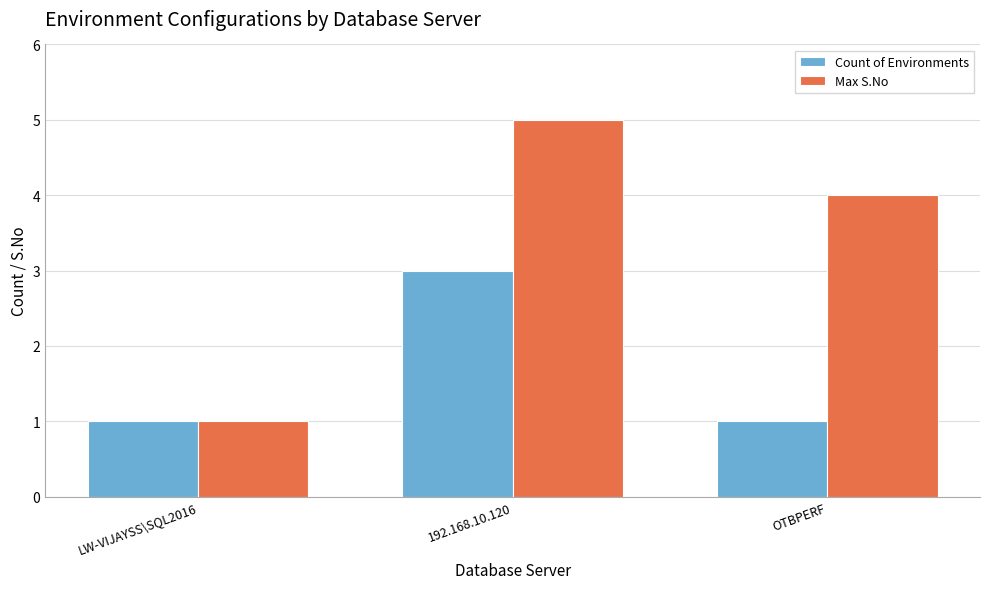

The Max S.No series shows 1 at LW-VIJAYSS\SQL2016. True or false?

True